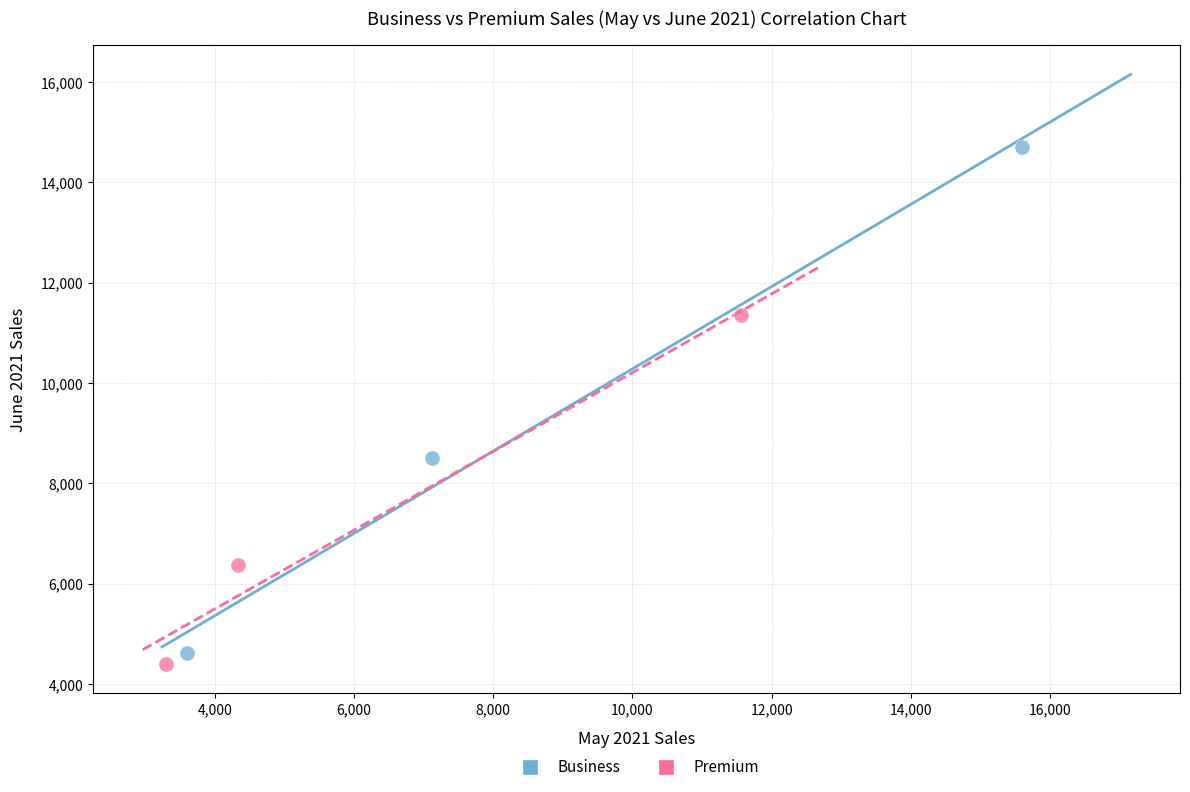

Which series contains the highest Y value?

Business